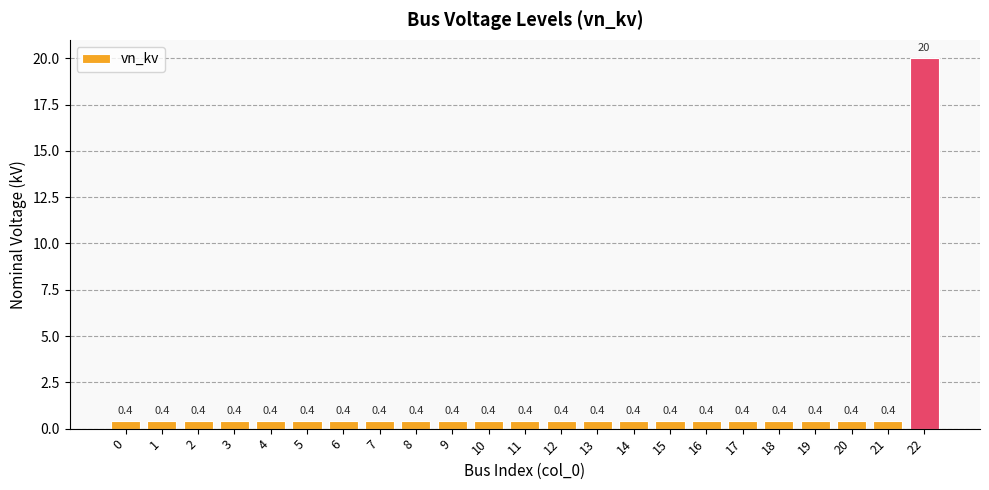

What is the greatest value displayed?

20.0